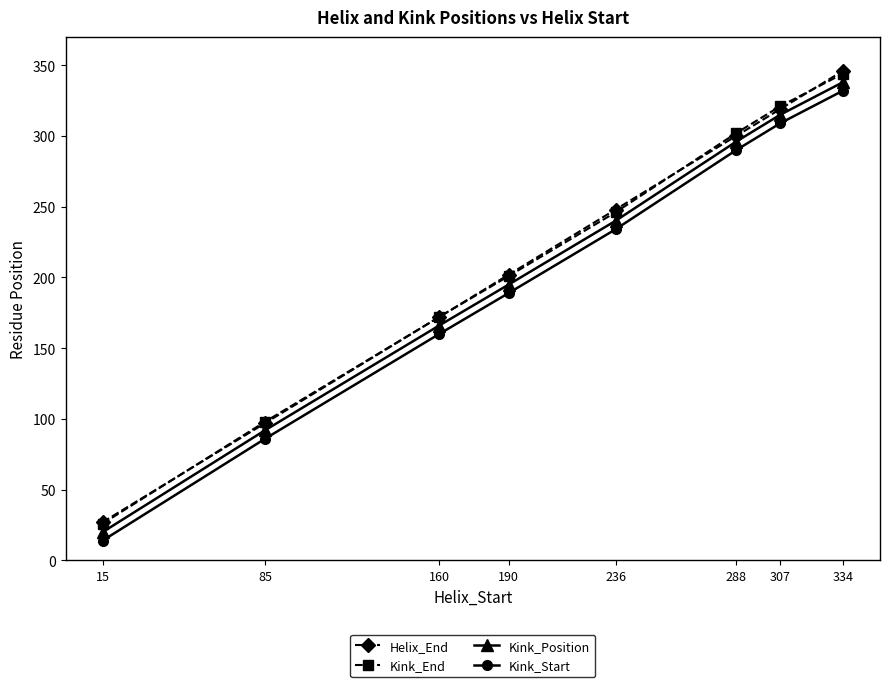

What are all the series names shown in the legend?

Helix_End, Kink_End, Kink_Position, Kink_Start